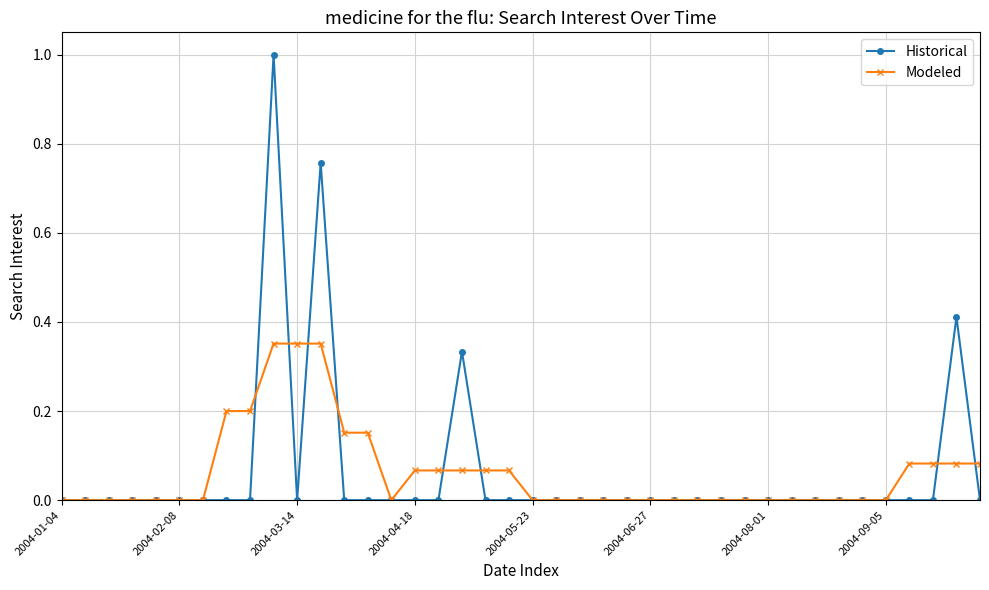

What is the highest value of the Historical series?

1.0